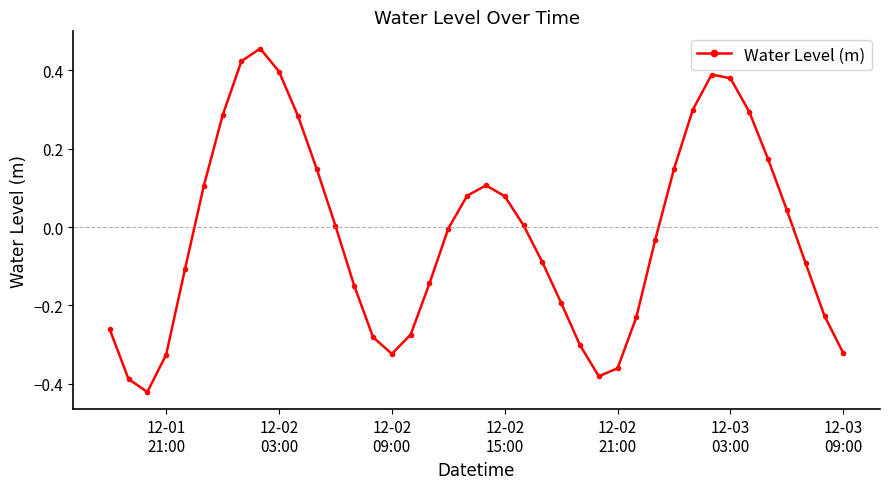

True or false: the data has more than 0 interior local peaks.

True